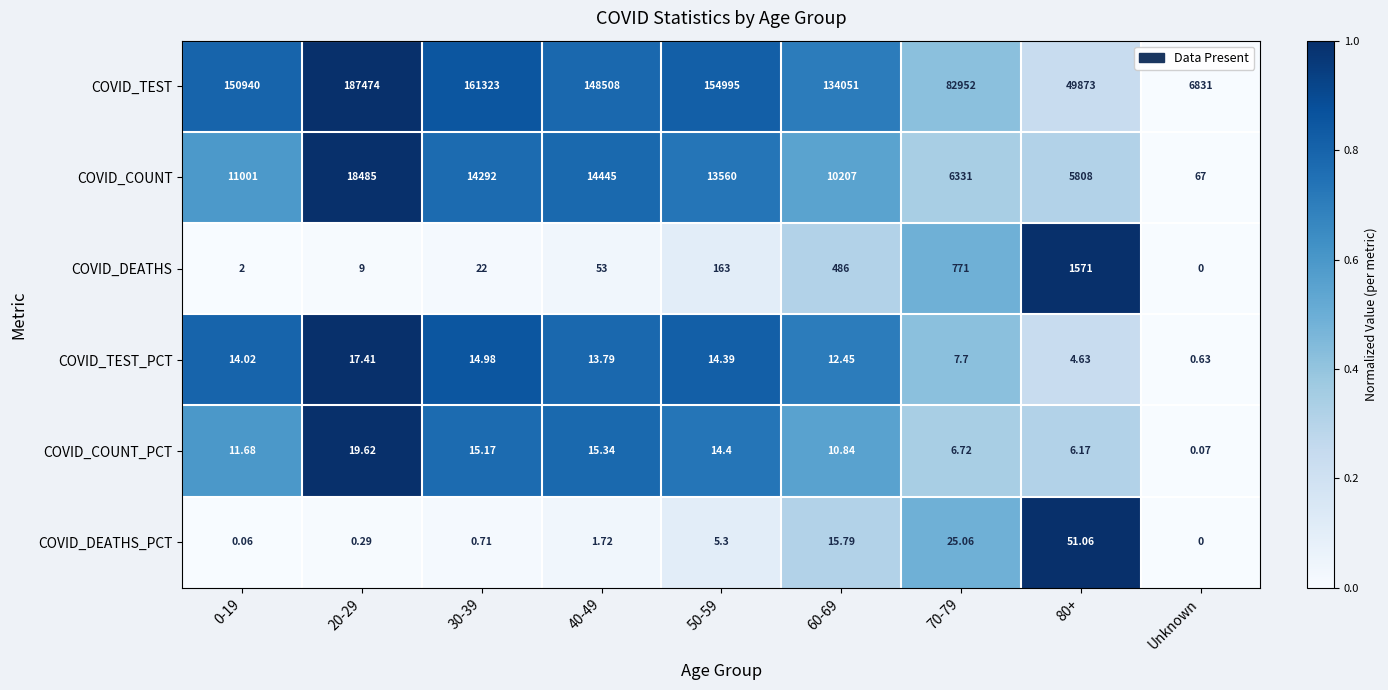

How many distinct data groups are displayed?

6